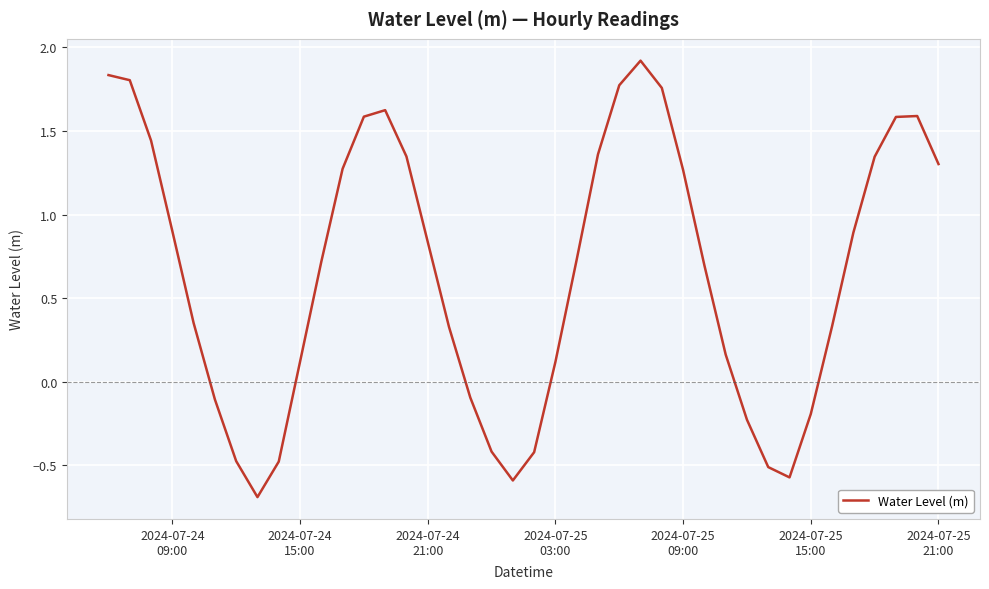

What is the difference between the maximum and minimum values?

2.6